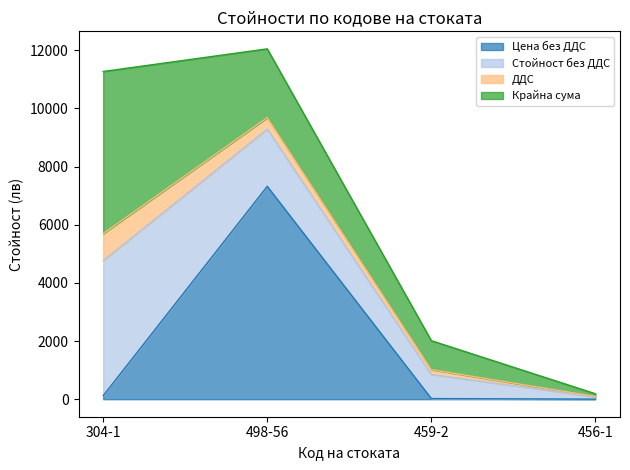

The value of Стойност без ДДС at 456-1 is 110.9. True or false?

False